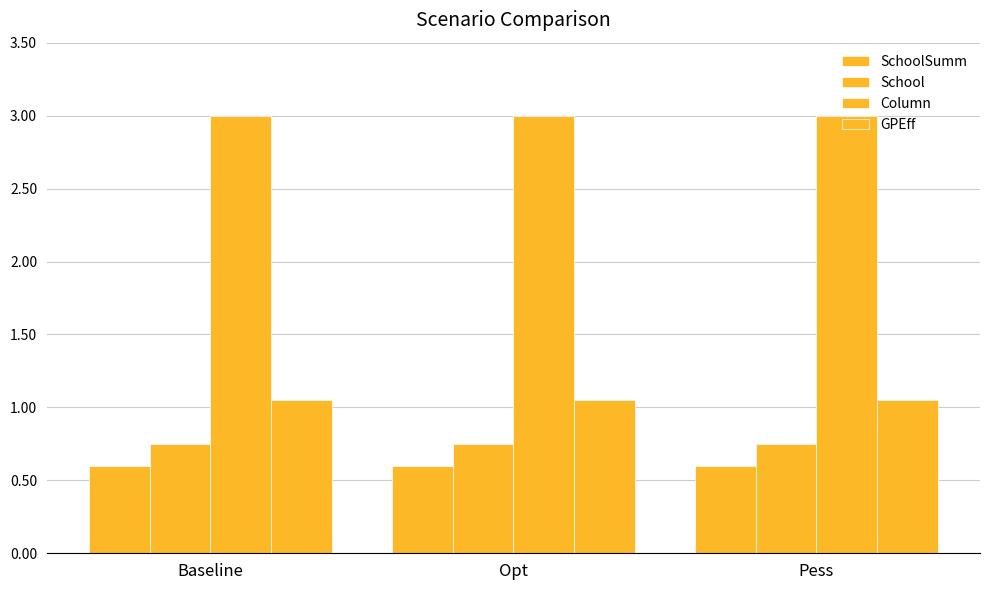

Reading left to right, extract all data points from this chart.

SchoolSumm: 0.6	0.6	0.6
School: 0.8	0.8	0.8
Column: 3.0	3.0	3.0
GPEff: 1.1	1.1	1.1